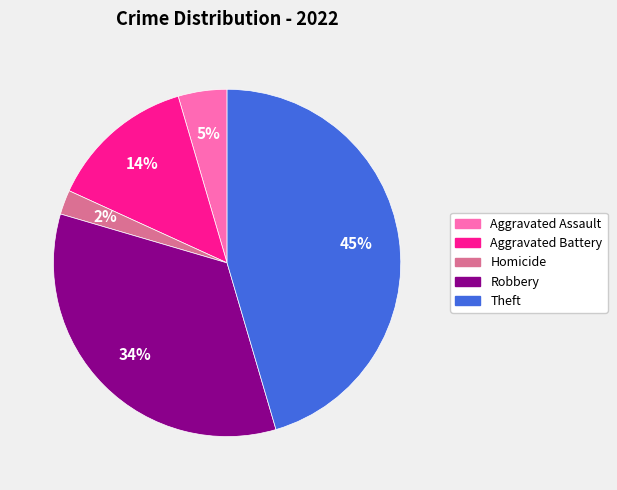

Is there any slice that represents more than half of the pie?

No